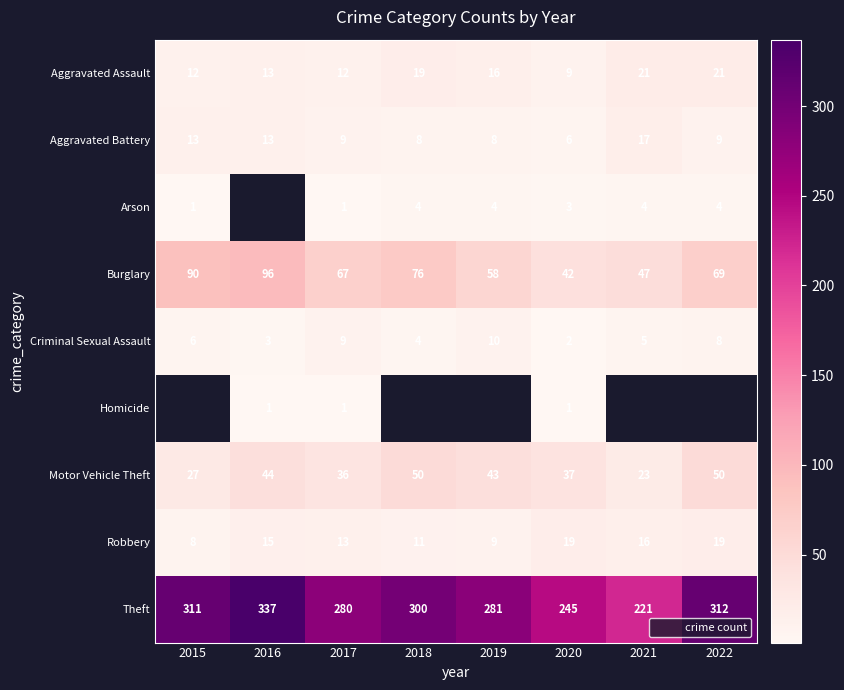

What is the difference between the Theft values at 2017 and 2018?

20.0